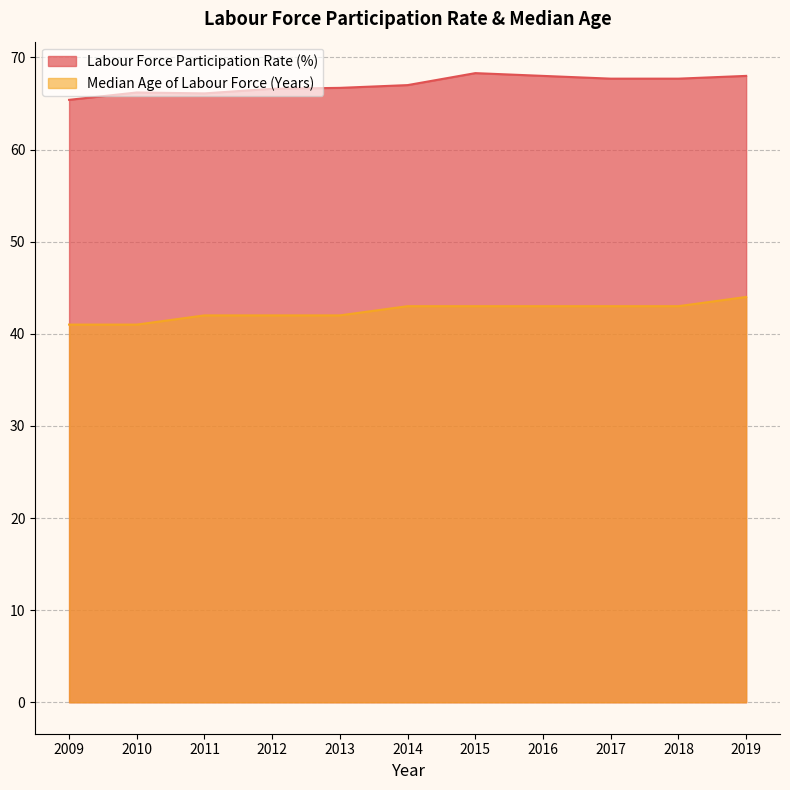

What is the difference between the highest and lowest values at 2010?

25.2